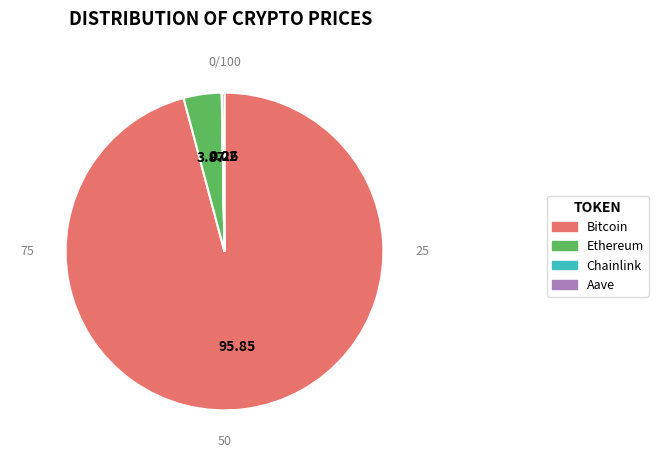

Which category has the biggest portion of the pie?

Bitcoin